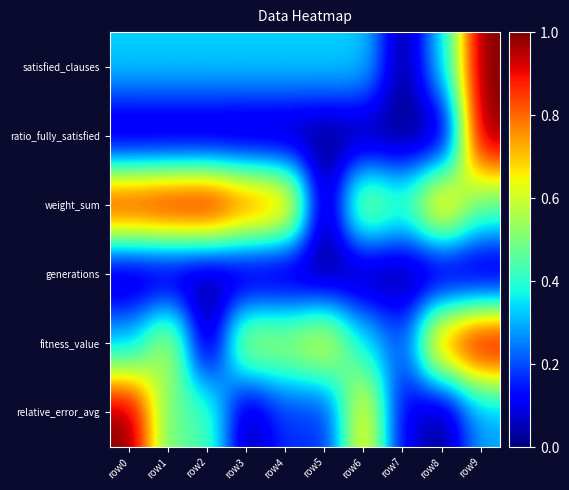

Rank the series by their maximum value, from highest to lowest.

satisfied_clauses, ratio_fully_satisfied, weight_sum, fitness_value, relative_error_avg, generations